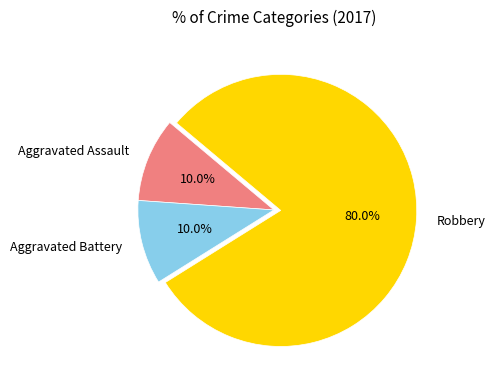

Combined, do Aggravated Assault and Robbery account for over 50%?

Yes